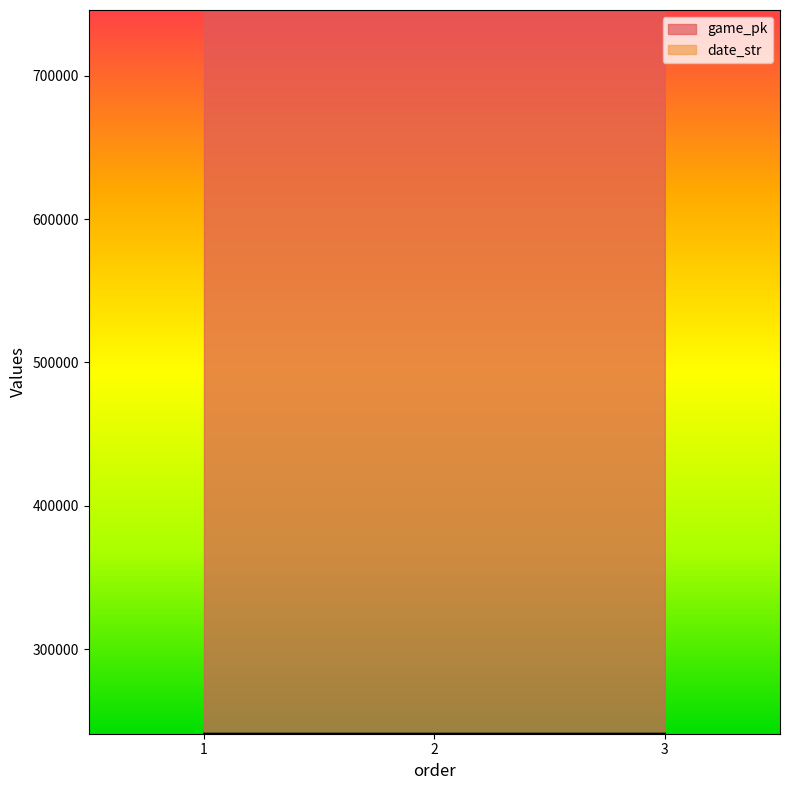

What is the sum of all date_str values?

722784